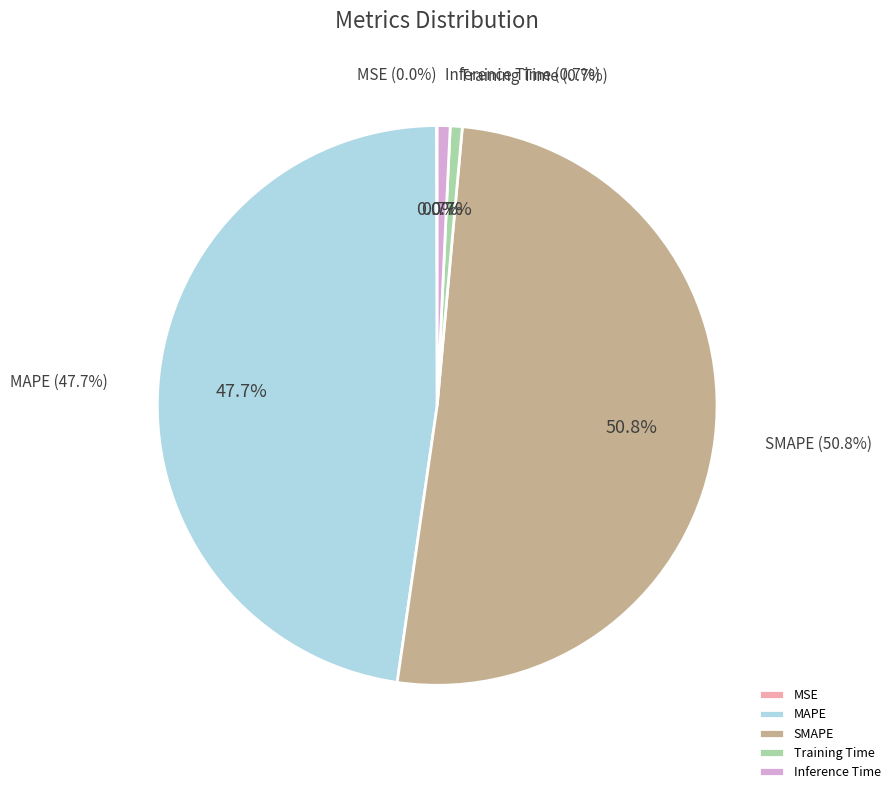

Which slice is the largest?

SMAPE